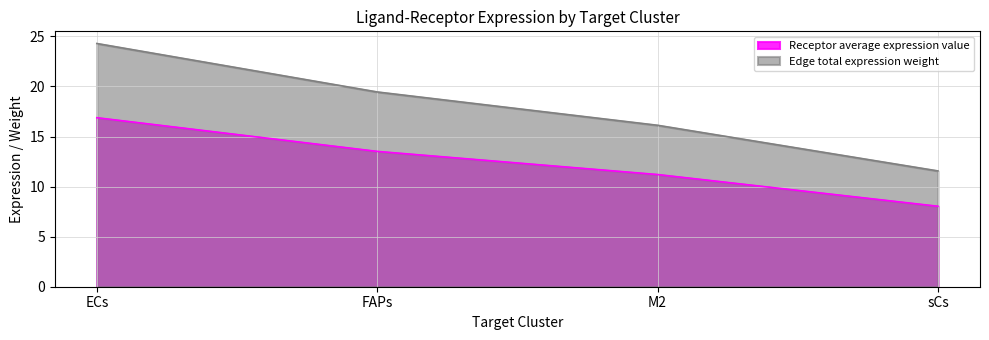

How many lines are shown in the chart?

2